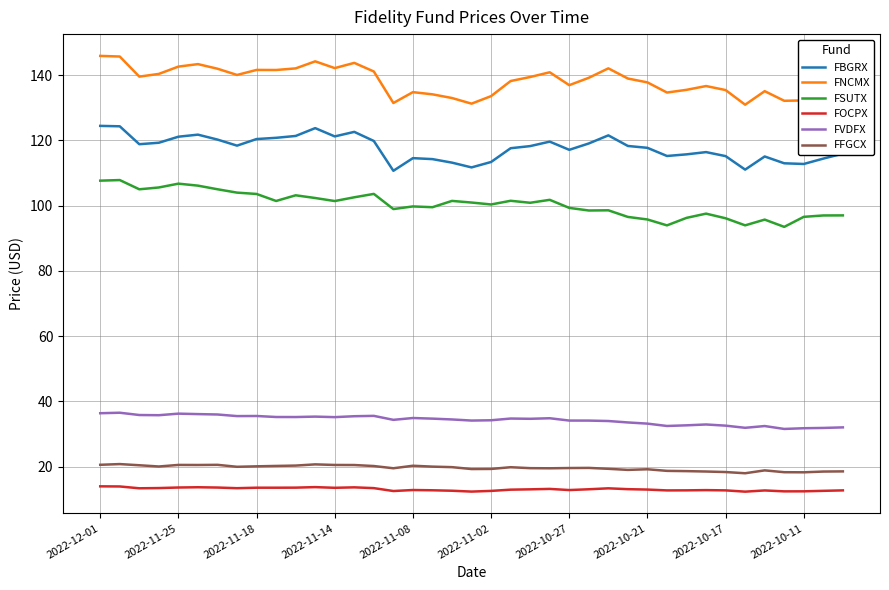

True or false: FOCPX and FSUTX cross at least once.

False